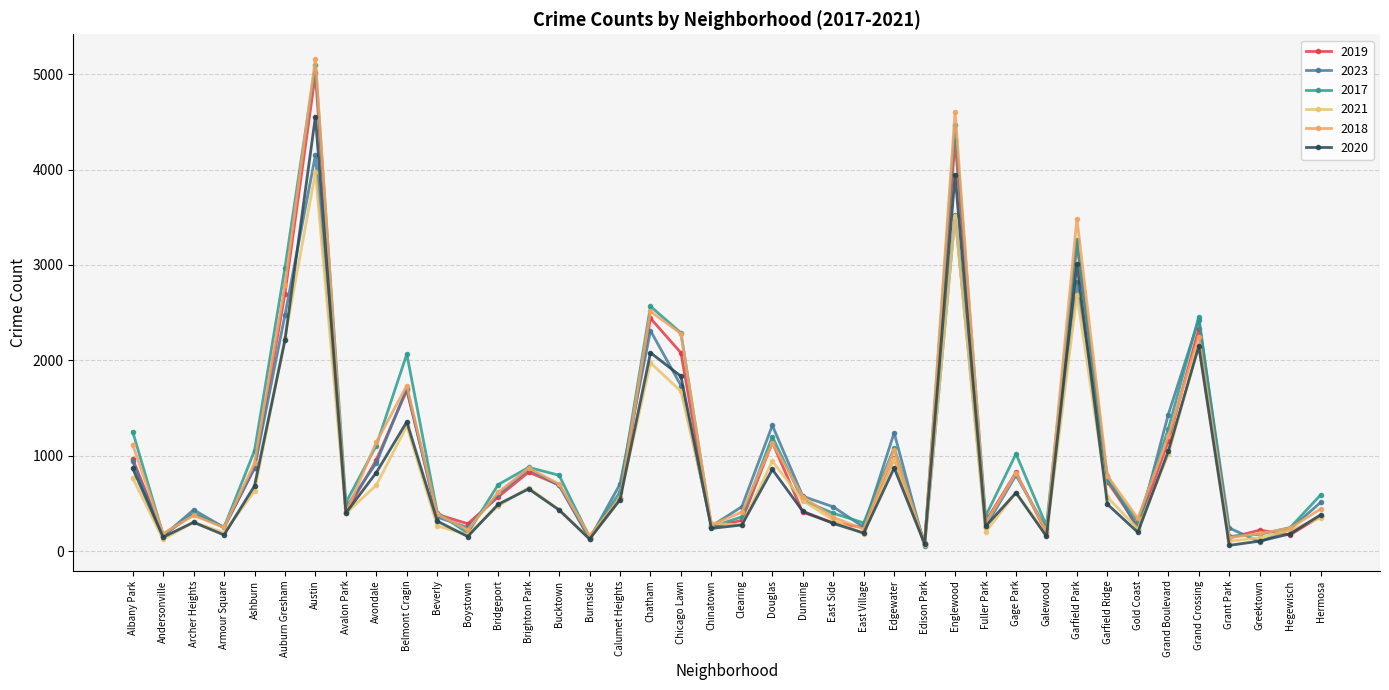

List the labels in order of 2019 value, smallest first.

Edison Park, Grant Park, Burnside, Andersonville, Hegewisch, Galewood, Greektown, East Village, Armour Square, Chinatown, Gold Coast, Boystown, East Side, Fuller Park, Clearing, Hermosa, Beverly, Archer Heights, Avalon Park, Dunning, Calumet Heights, Bridgeport, Bucktown, Garfield Ridge, Gage Park, Brighton Park, Ashburn, Avondale, Albany Park, Edgewater, Douglas, Grand Boulevard, Belmont Cragin, Chicago Lawn, Grand Crossing, Chatham, Auburn Gresham, Garfield Park, Englewood, Austin